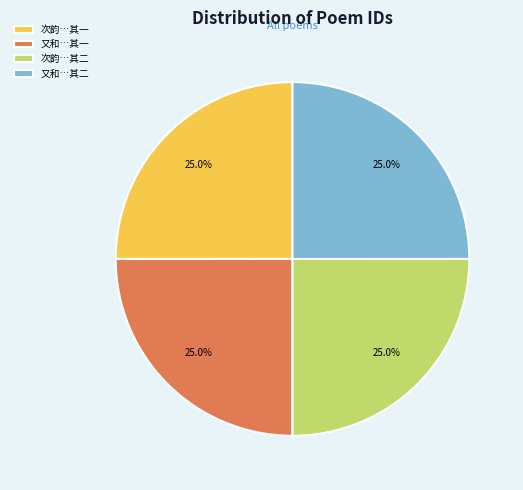

What is the total percentage of 次韵…其一 and 次韵…其二?

50.0%